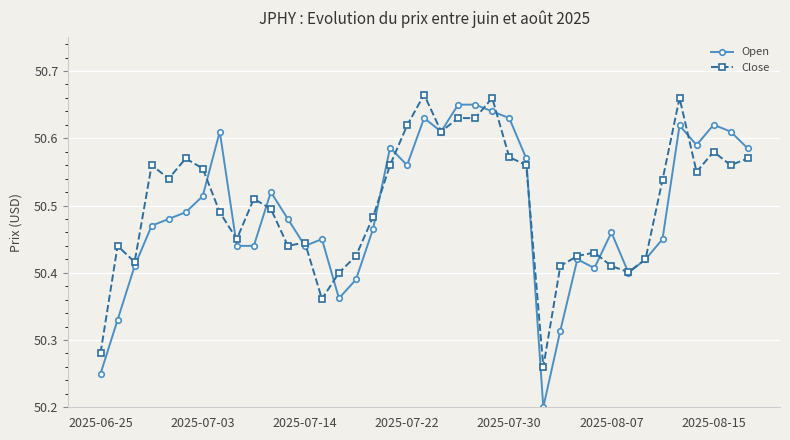

Which series has the widest spread of values?

Open